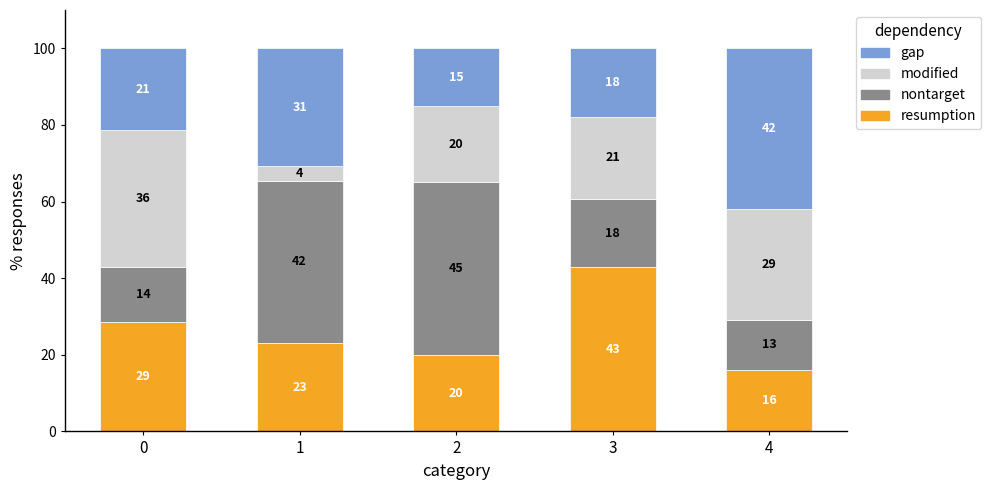

True or false: resumption has a value of 38.7 at 0.

False